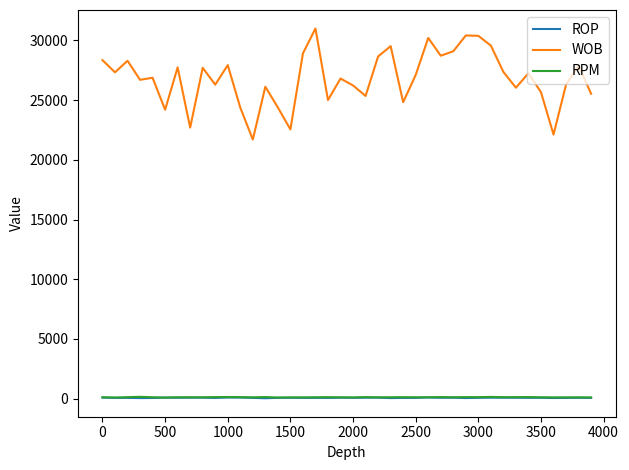

Which series has the widest spread of values?

WOB